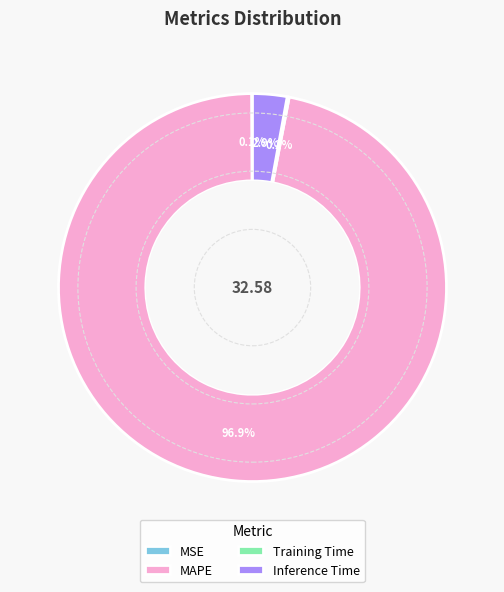

Combined, do MAPE and Inference Time account for over 50%?

Yes